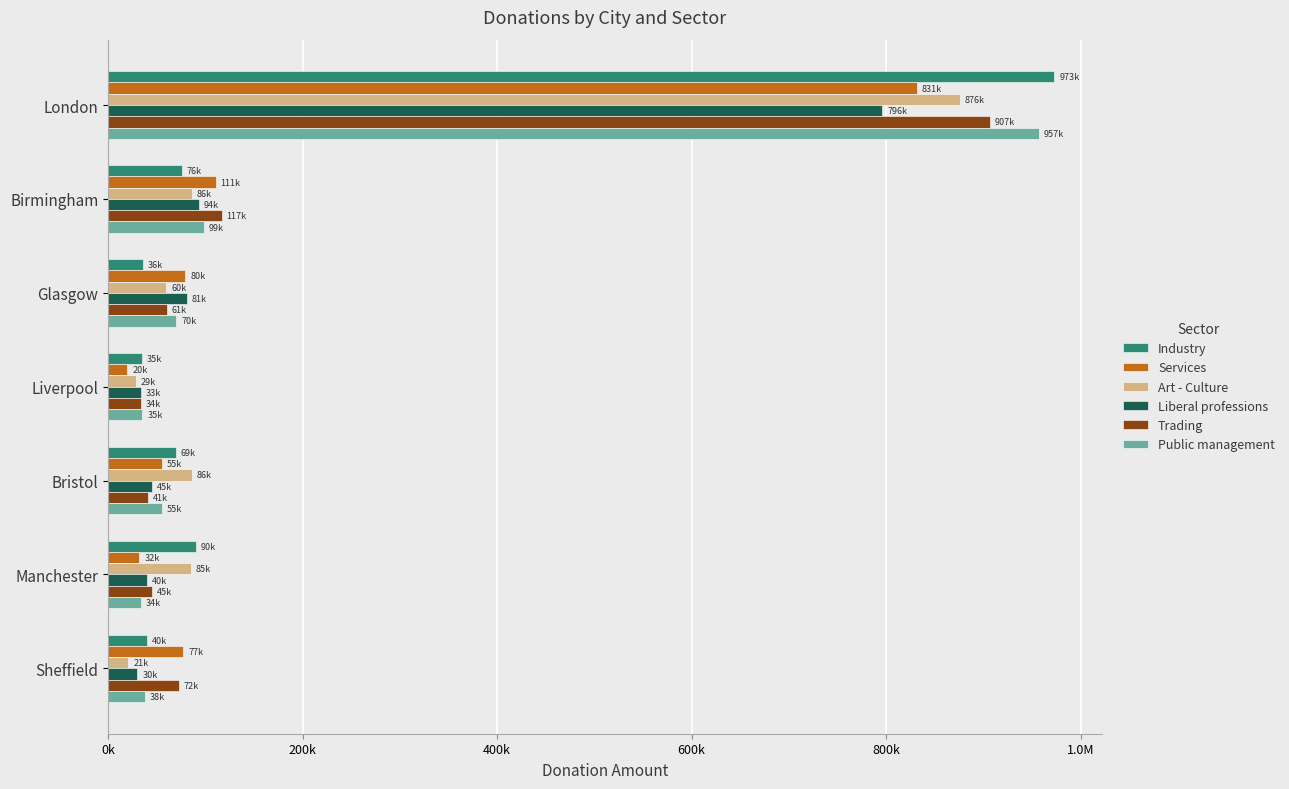

What are all the series names shown in the legend?

Industry, Services, Art - Culture, Liberal professions, Trading, Public management